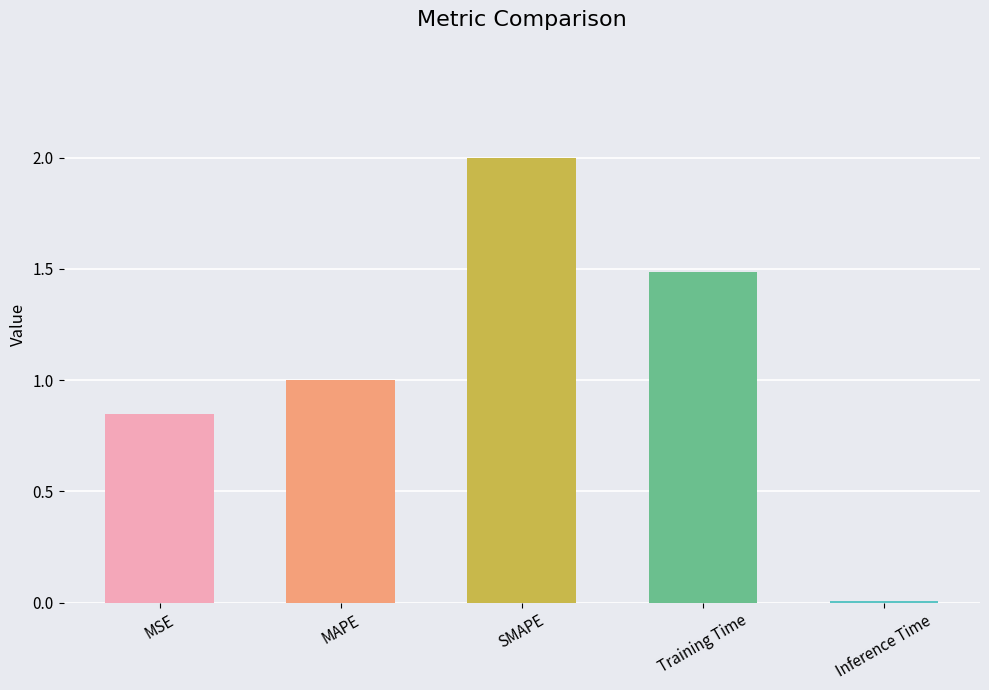

Which category has the highest value across all series?

SMAPE